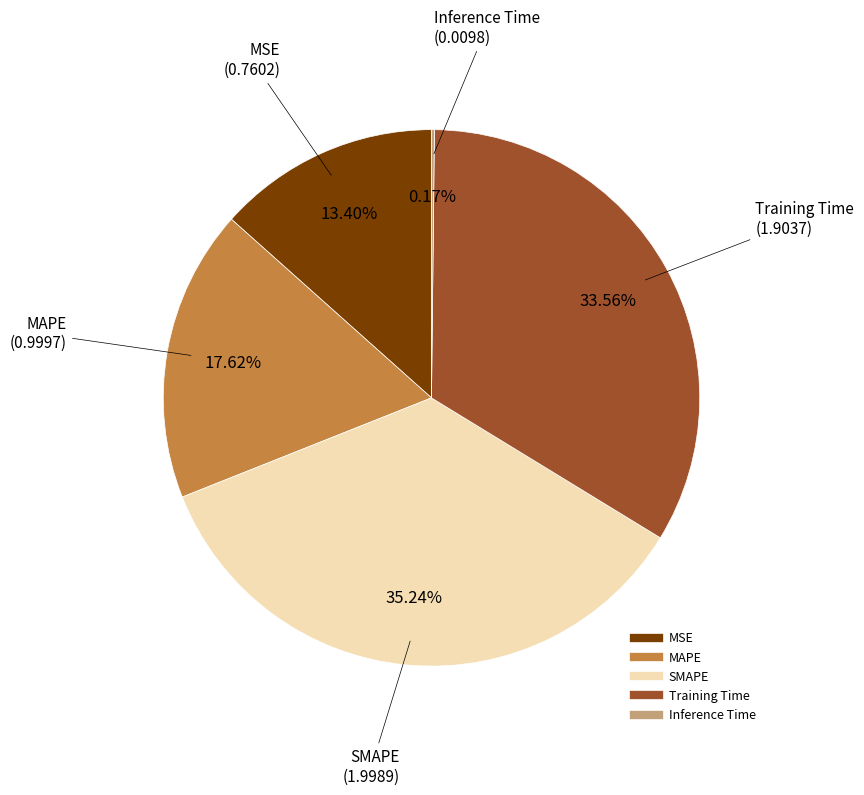

Is it true that MAPE is 18% of the pie?

True